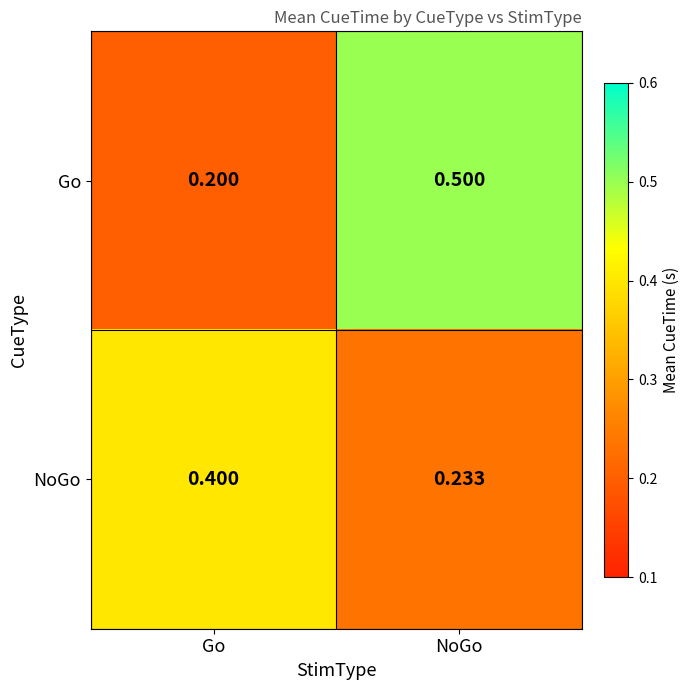

Count the number of data series in this chart.

2